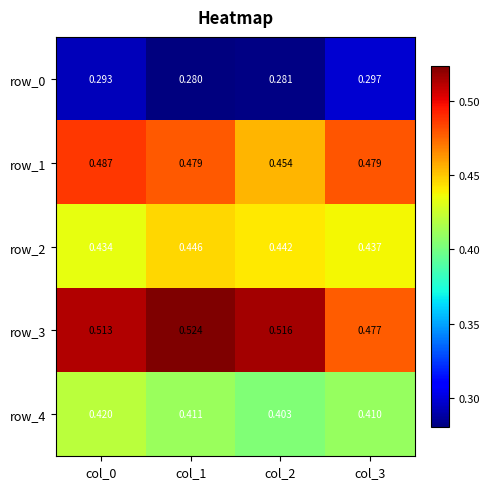

What is the spread (max minus min) of values at col_1?

0.2